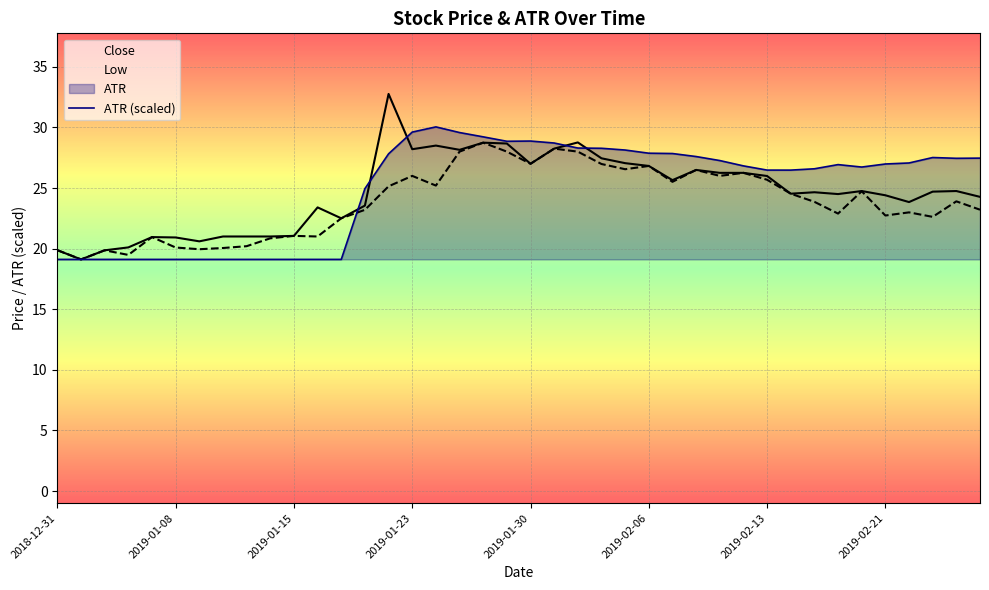

At 2019-01-31, list the series in order from largest to smallest.

ATR, Close, Low